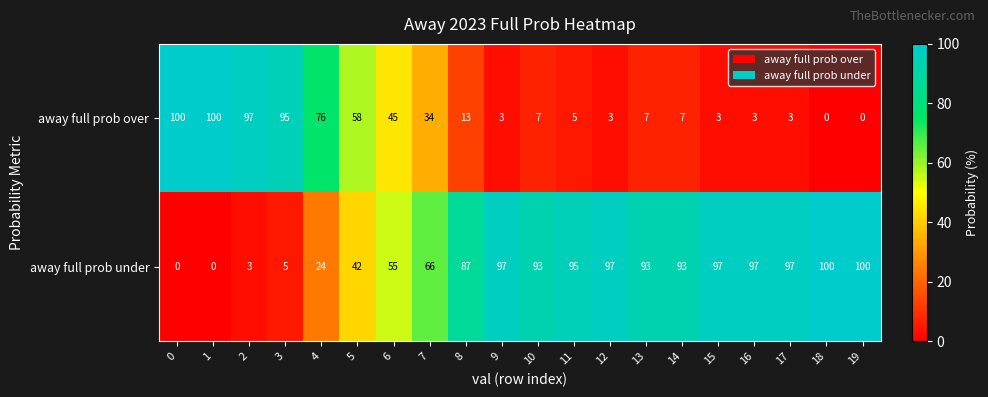

What is the sum of all away full prob over values?

659